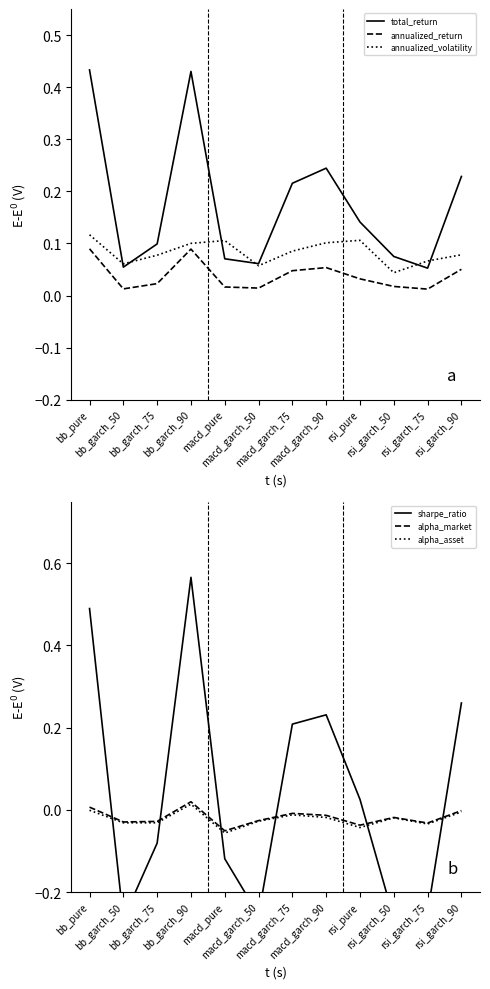

At which category is the sum across all series the highest?

bb_garch_90